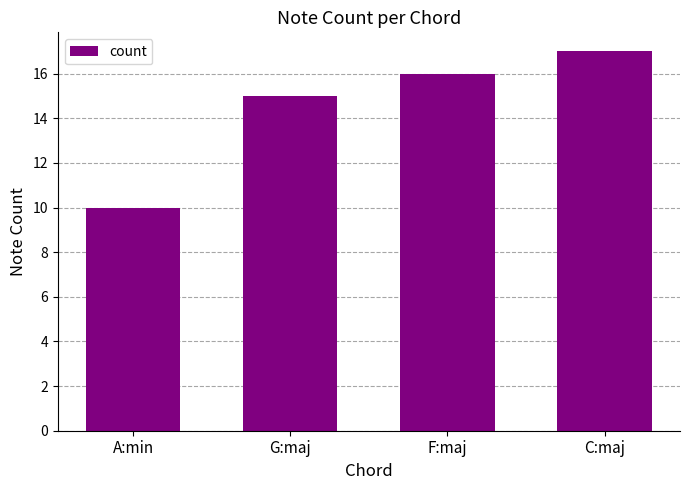

What is the minimum value shown in the chart?

10